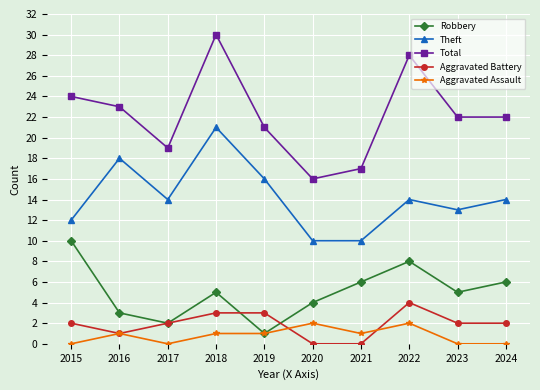

The value of Robbery at 2017 is 1. True or false?

False